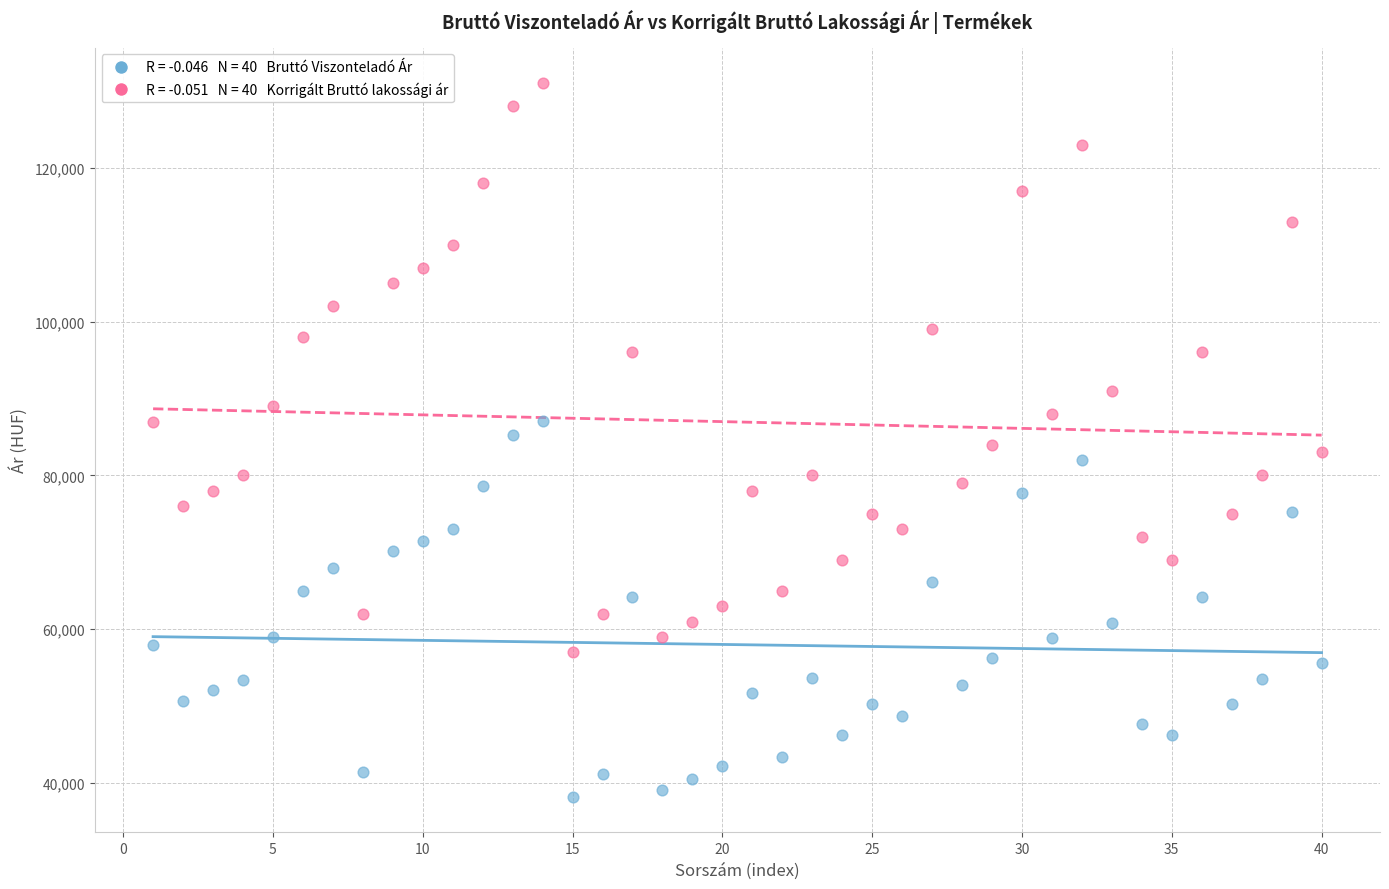

Across all data points, what is the range of X values (max minus min)?

39